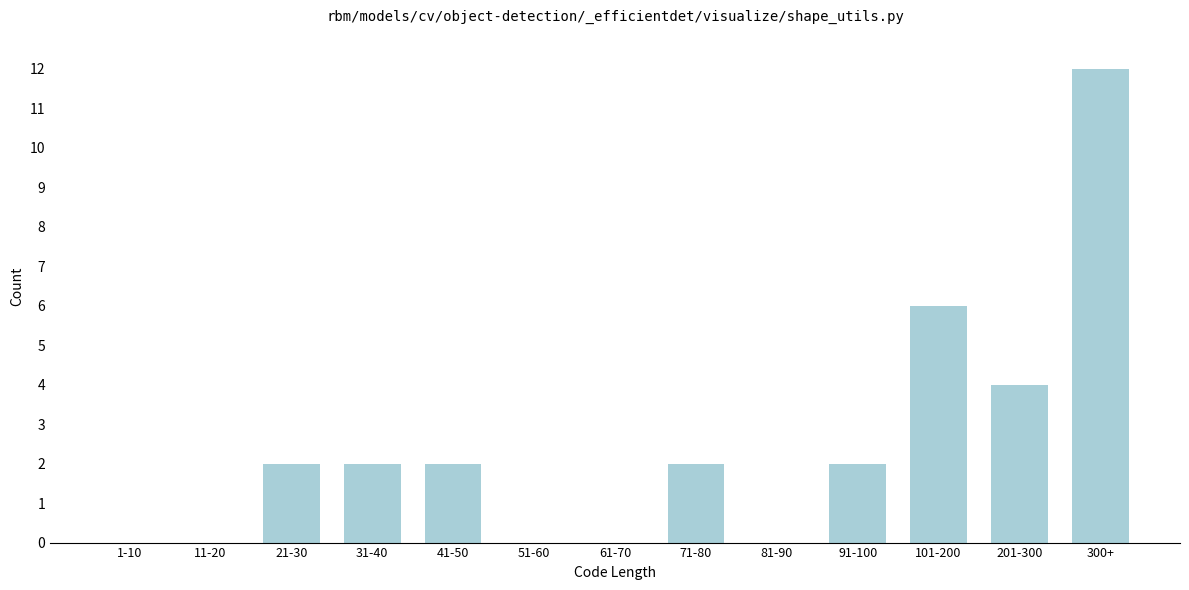

Reading left to right, transcribe all the data shown in this chart.

1-10=0	11-20=0	21-30=2	31-40=2	41-50=2	51-60=0	61-70=0	71-80=2	81-90=0	91-100=2	101-200=6	201-300=4	300+=12